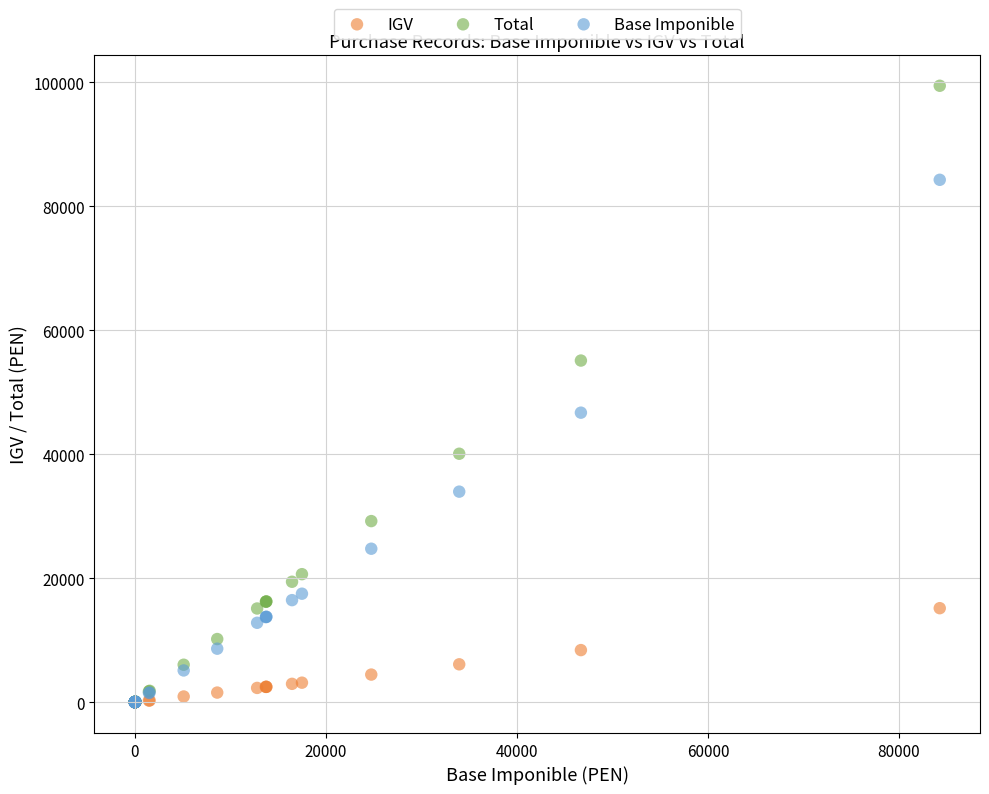

In the Total series, what Y value is closest to 49718?

55105.7